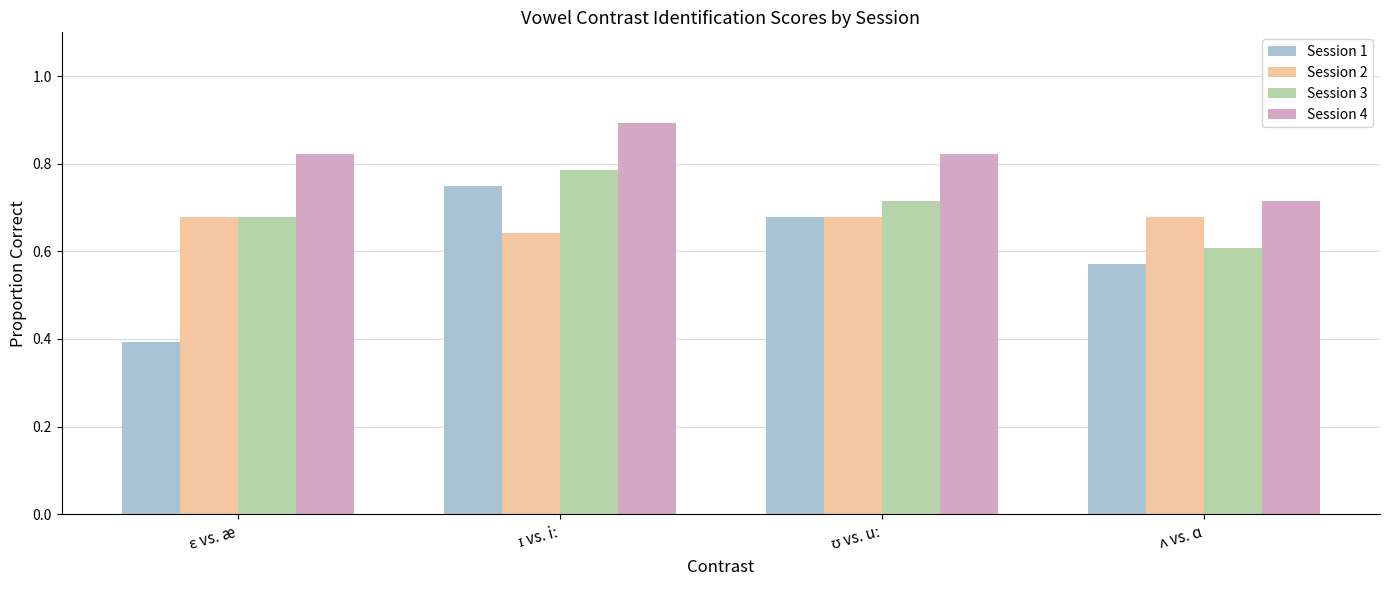

What is the greatest value displayed?

0.9